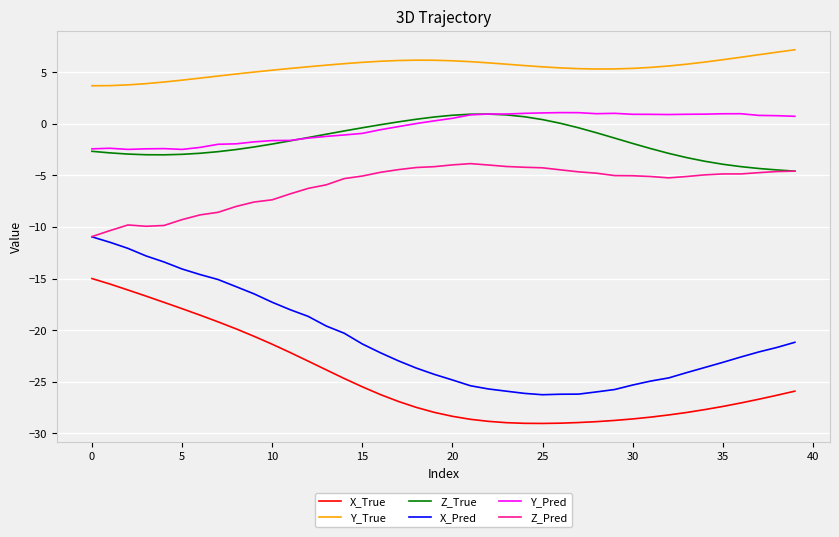

Which series has the largest range (max minus min)?

X_Pred